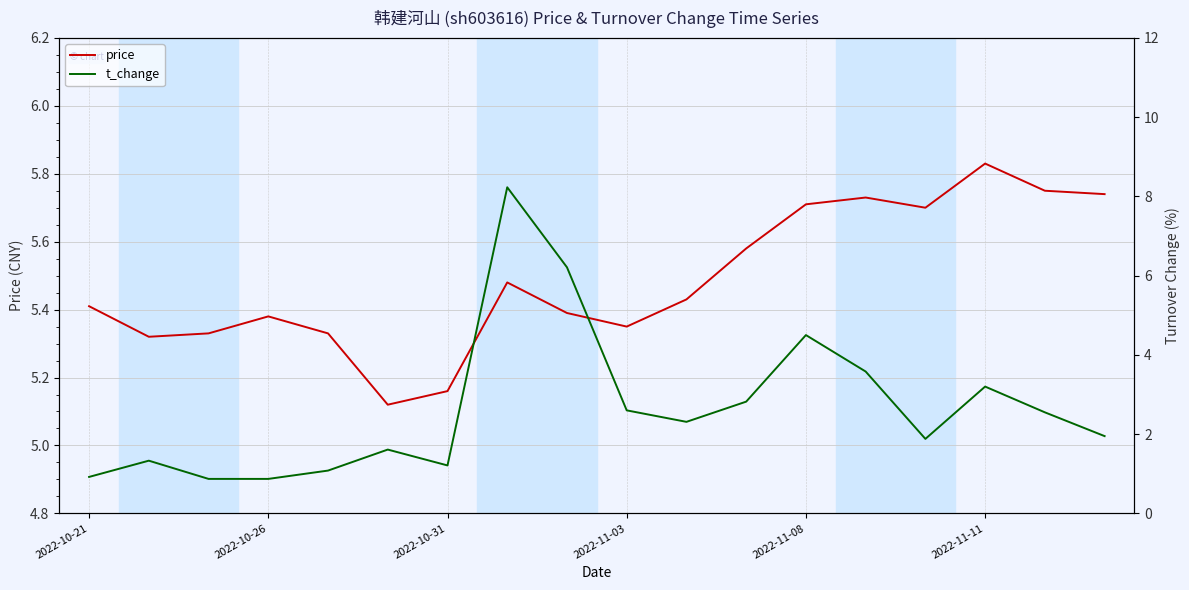

At how many categories does at least one series exceed 7?

1